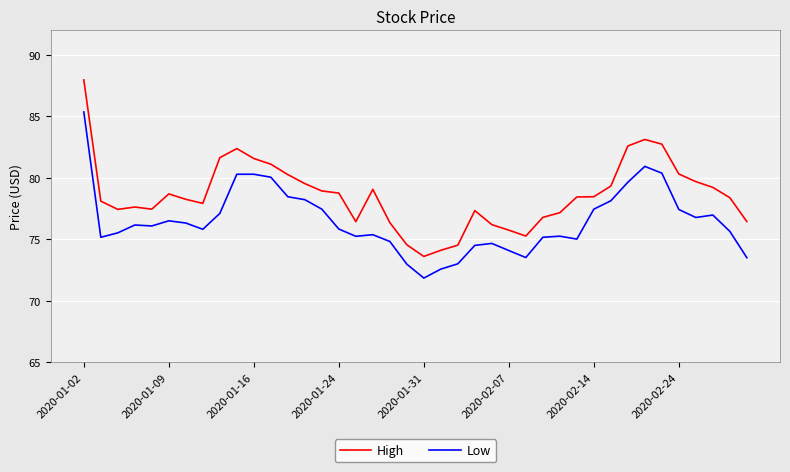

What is the maximum value shown in the chart?

88.0